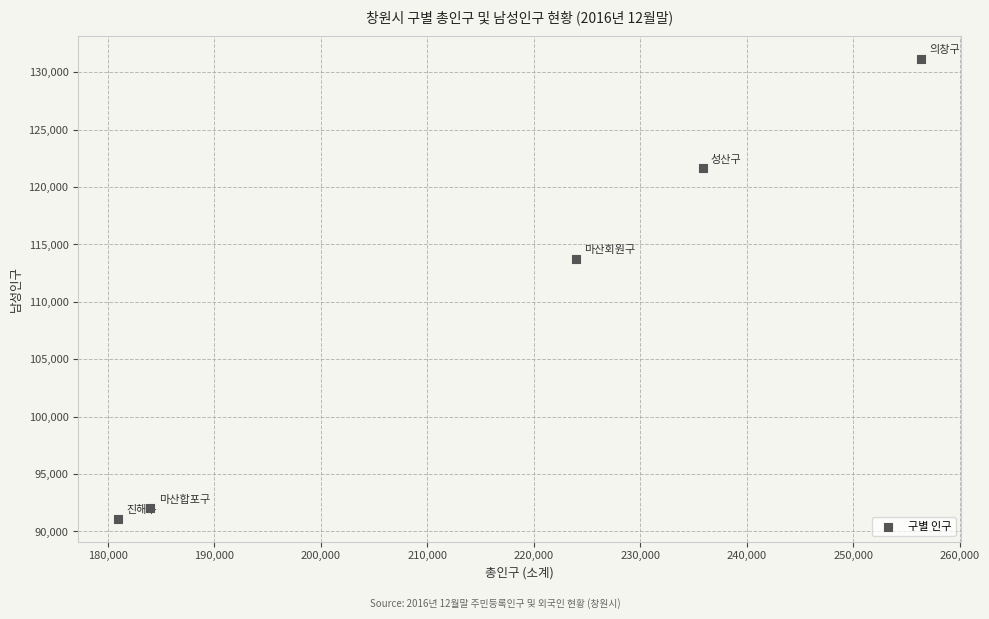

What is the average Y value?

109942